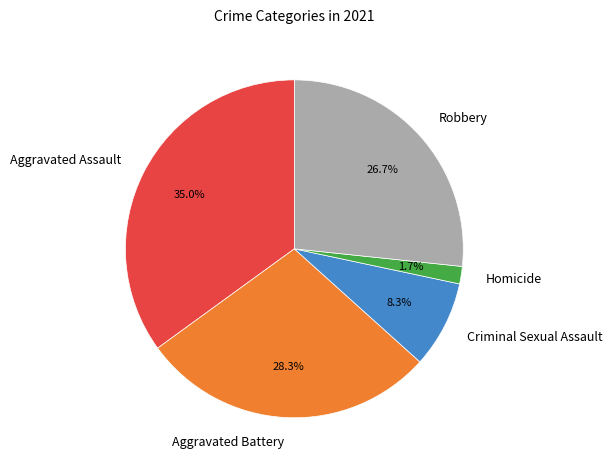

To the nearest percent, what is the combined percentage of Homicide and Criminal Sexual Assault?

10%